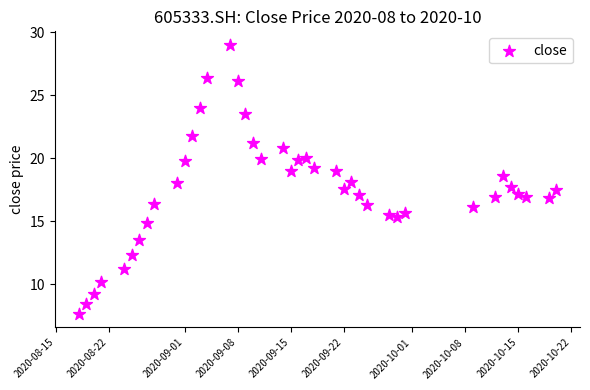

What is the range of X values (max minus min)?

63.0